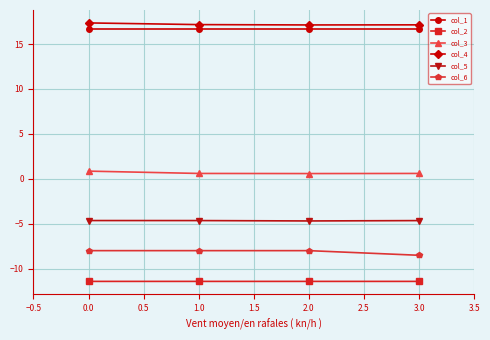

What is the smallest value displayed?

-11.4